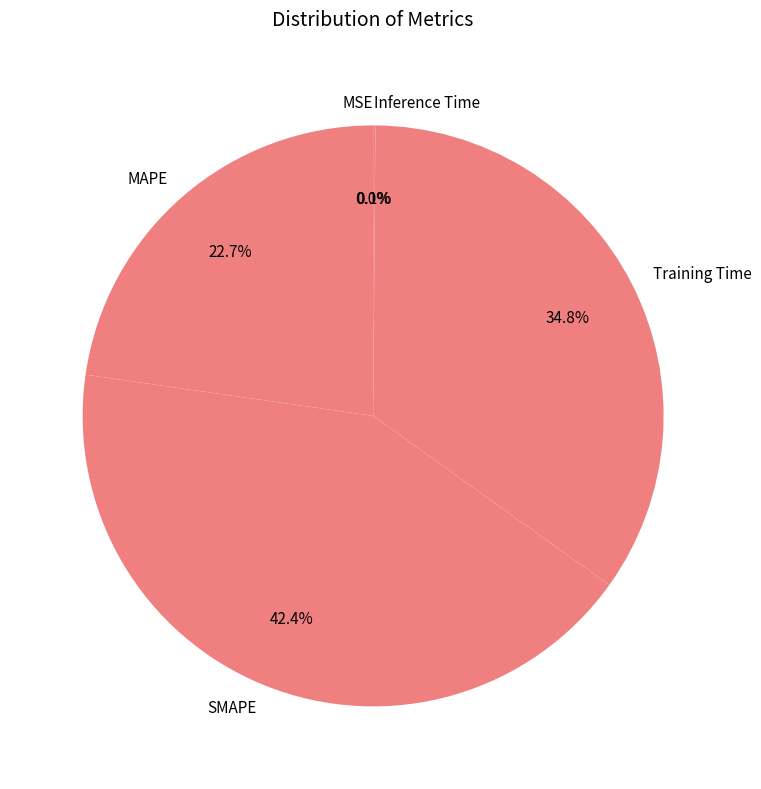

What is the largest slice in the pie chart?

SMAPE